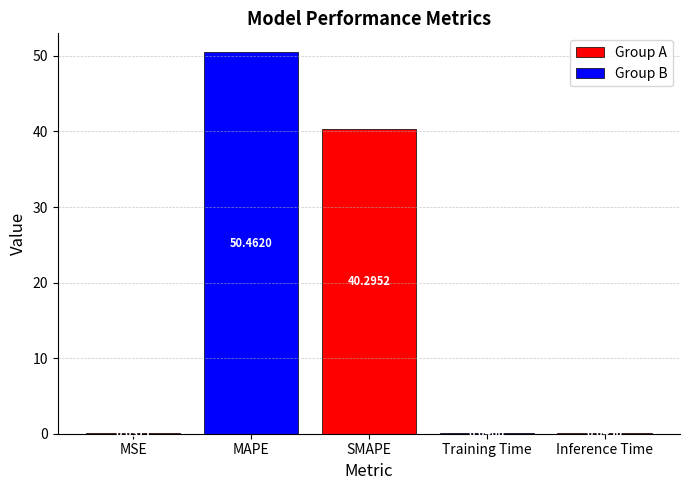

Reading left to right, list all the values displayed in this chart.

Group A: MSE=0.0	MAPE=0.0	SMAPE=40.3	Training Time=0.0	Inference Time=0.0
Group B: MSE=0.0	MAPE=50.5	SMAPE=0.0	Training Time=0.0	Inference Time=0.0